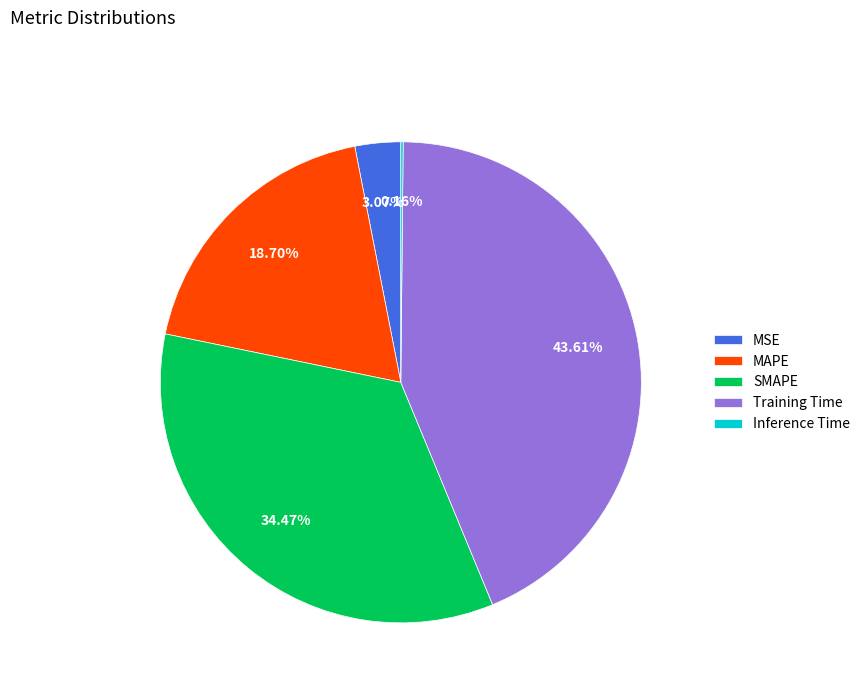

To the nearest percent, what is the difference between the MAPE and MSE slice percentages?

16%